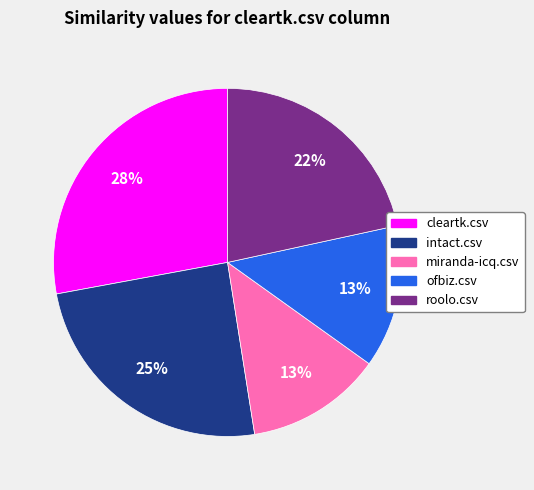

To the nearest percent, what percentage of the pie is intact.csv?

25%